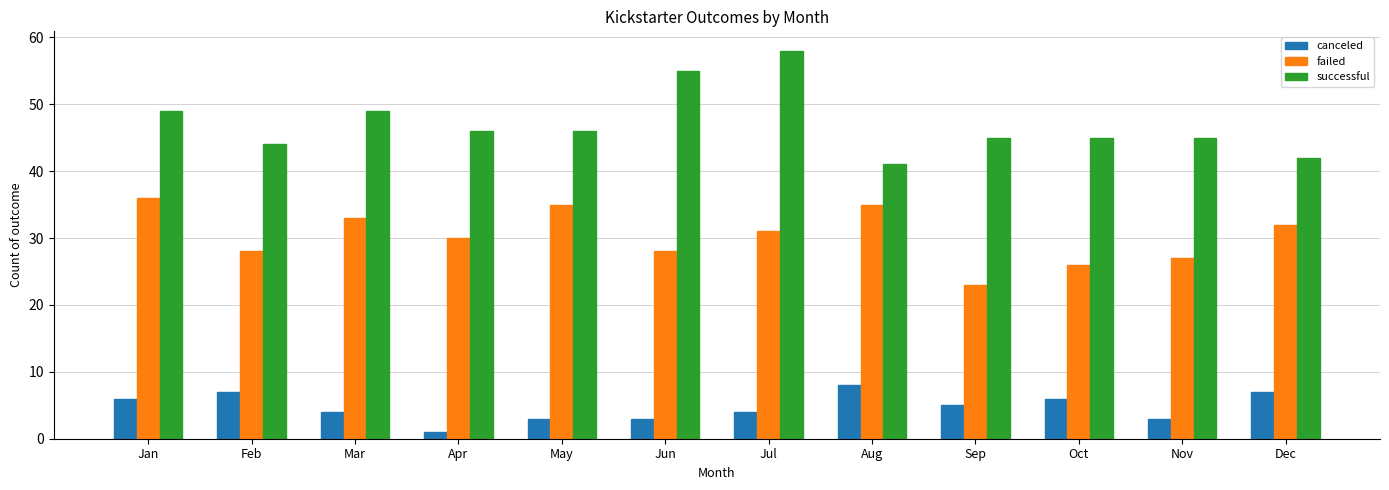

Count the number of categories in the chart.

12